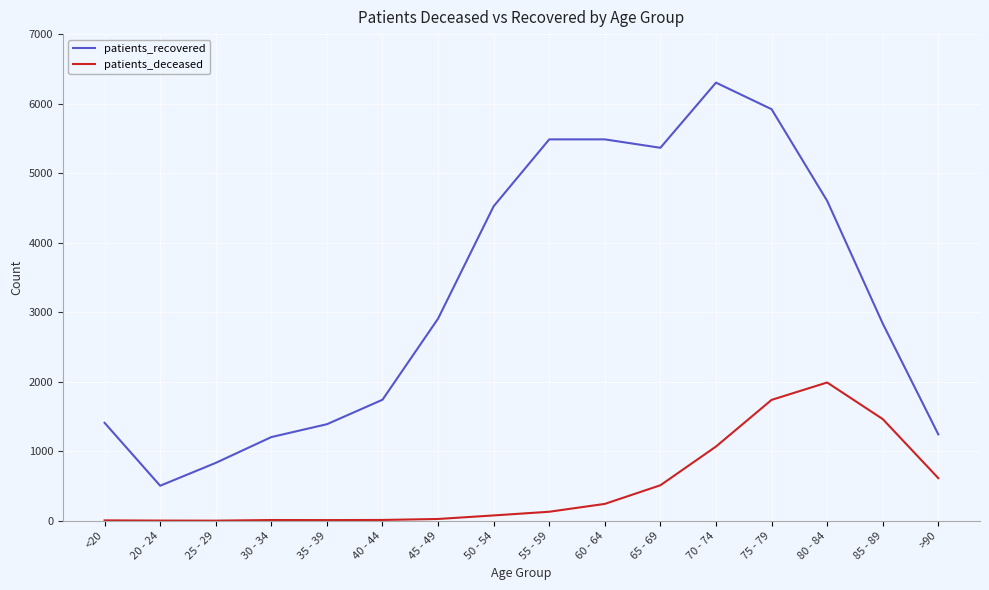

The patients_recovered series shows 974 at <20. True or false?

False